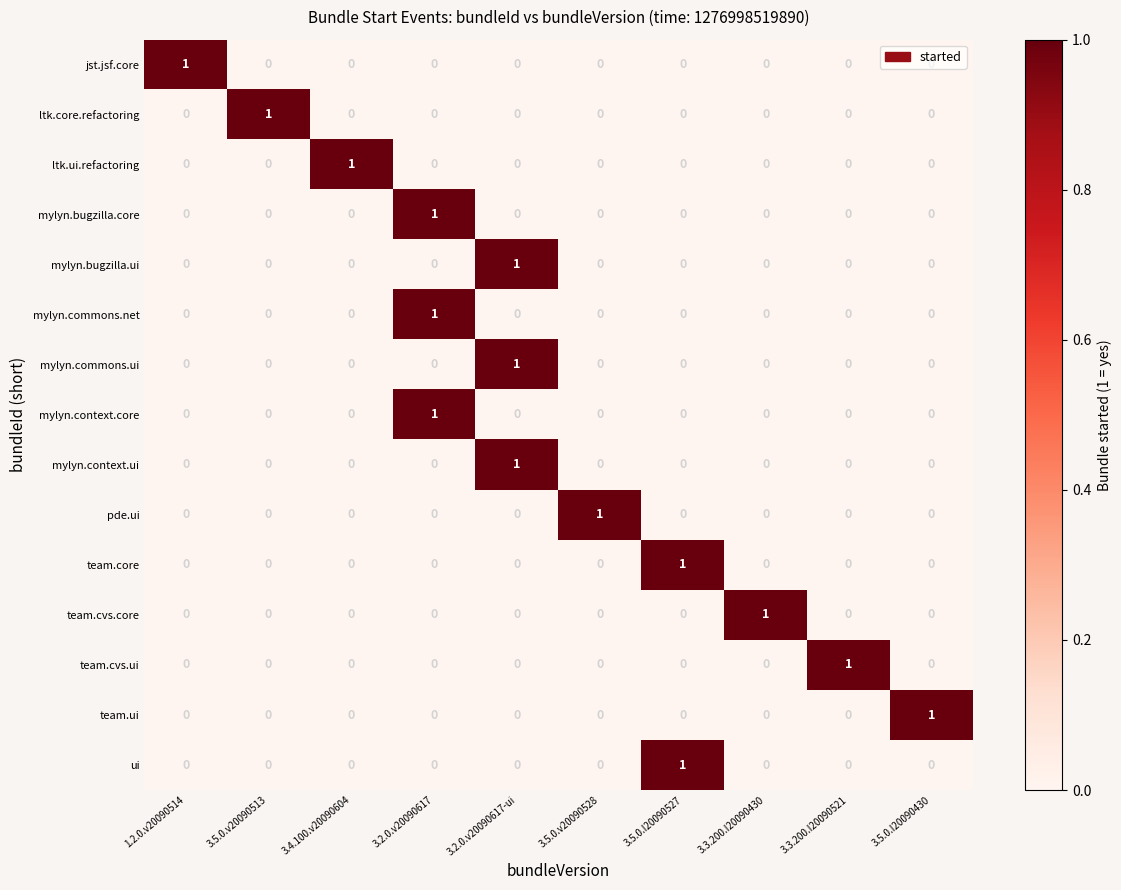

At how many categories does at least one series exceed 0?

10